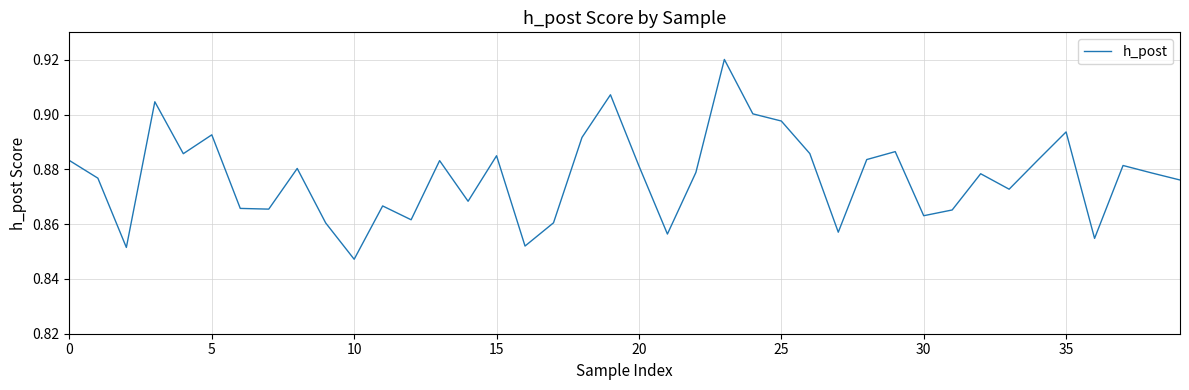

What is the sum of all values?

35.1